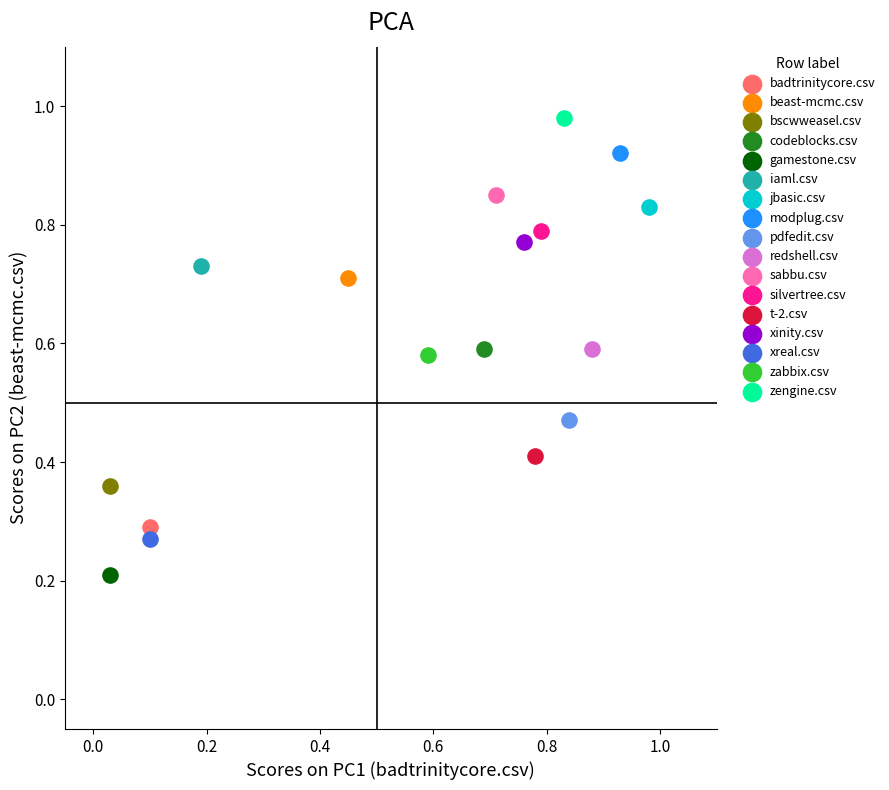

What are all the series names shown in the legend?

badtrinitycore.csv, beast-mcmc.csv, bscwweasel.csv, codeblocks.csv, gamestone.csv, iaml.csv, jbasic.csv, modplug.csv, pdfedit.csv, redshell.csv, sabbu.csv, silvertree.csv, t-2.csv, xinity.csv, xreal.csv, zabbix.csv, zengine.csv